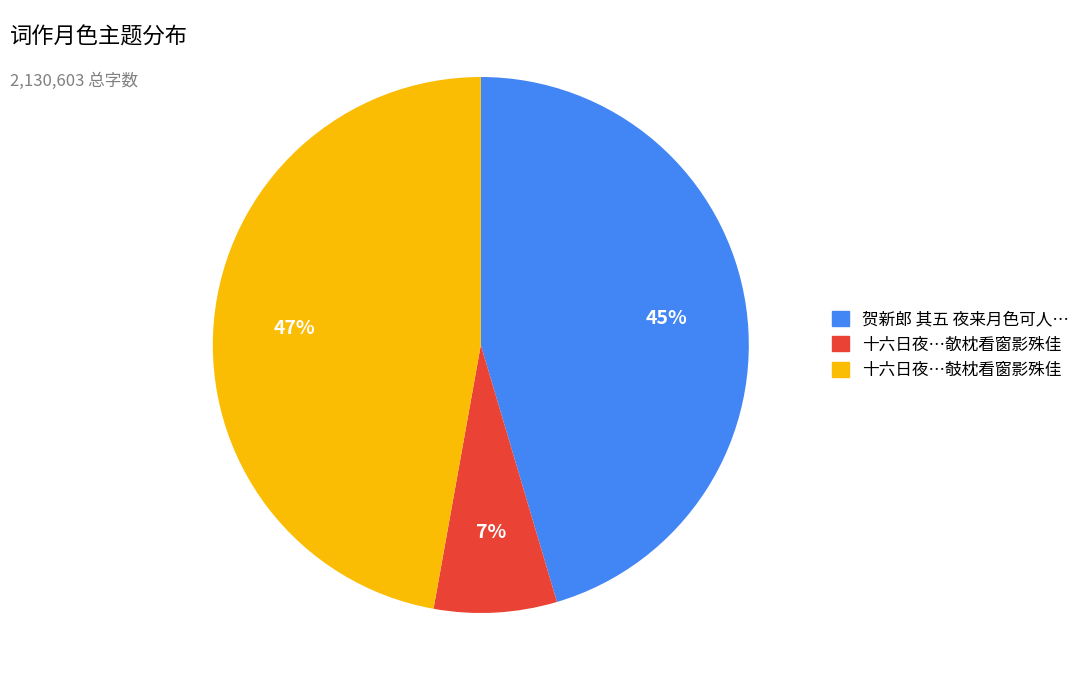

Does any single category account for the majority?

No